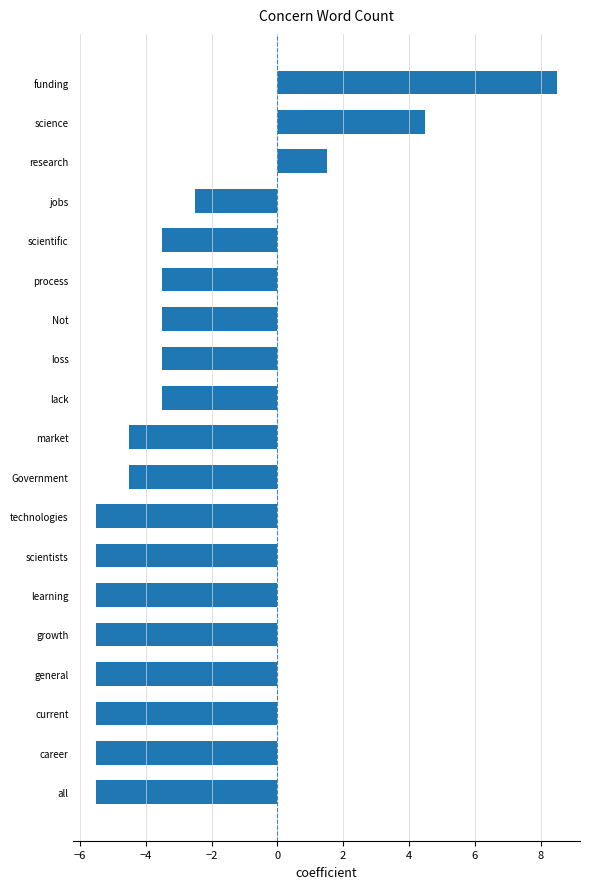

Which category has the highest value across all series?

funding